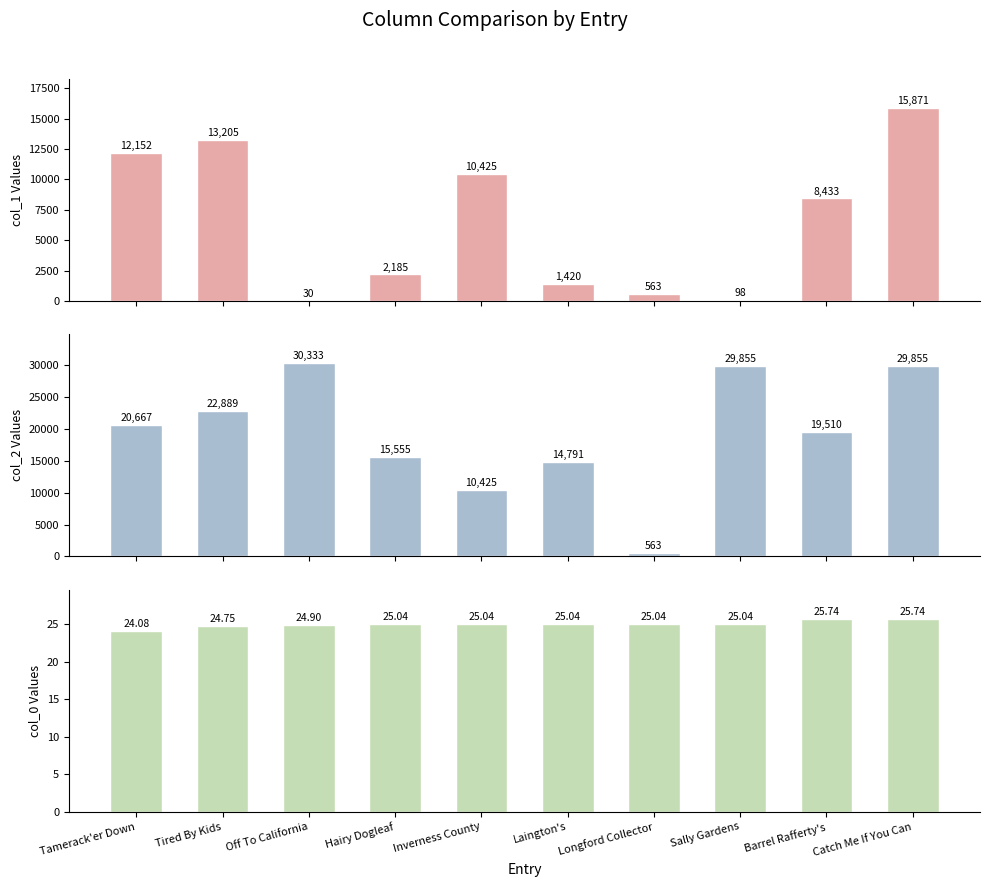

Reading right to left, extract all data points from this chart.

col_1: Catch Me If You Can=15871.0	Barrel Rafferty's=8433.0	Sally Gardens=98.0	Longford Collector=563.0	Laington's=1420.0	Inverness County=10425.0	Hairy Dogleaf=2185.0	Off To California=30.0	Tired By Kids=13205.0	Tamerack'er Down=12152.0
col_2: Catch Me If You Can=29855.0	Barrel Rafferty's=19510.0	Sally Gardens=29855.0	Longford Collector=563.0	Laington's=14791.0	Inverness County=10425.0	Hairy Dogleaf=15555.0	Off To California=30333.0	Tired By Kids=22889.0	Tamerack'er Down=20667.0
col_0: Catch Me If You Can=25.7	Barrel Rafferty's=25.7	Sally Gardens=25.0	Longford Collector=25.0	Laington's=25.0	Inverness County=25.0	Hairy Dogleaf=25.0	Off To California=24.9	Tired By Kids=24.7	Tamerack'er Down=24.1